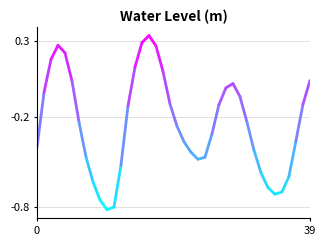

What is the difference between the maximum and minimum values?

1.2